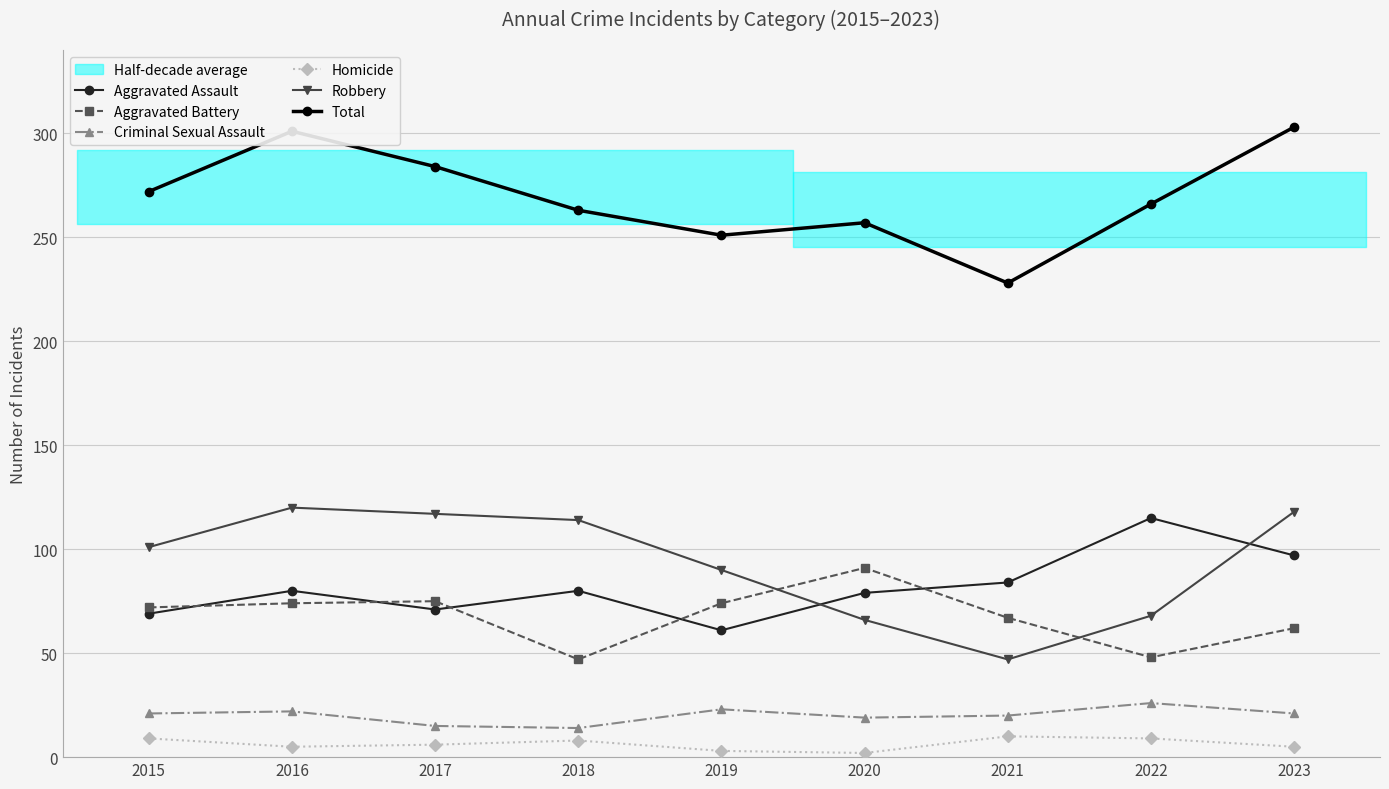

What are all the series names shown in the legend?

Aggravated Assault, Aggravated Battery, Criminal Sexual Assault, Homicide, Robbery, Total